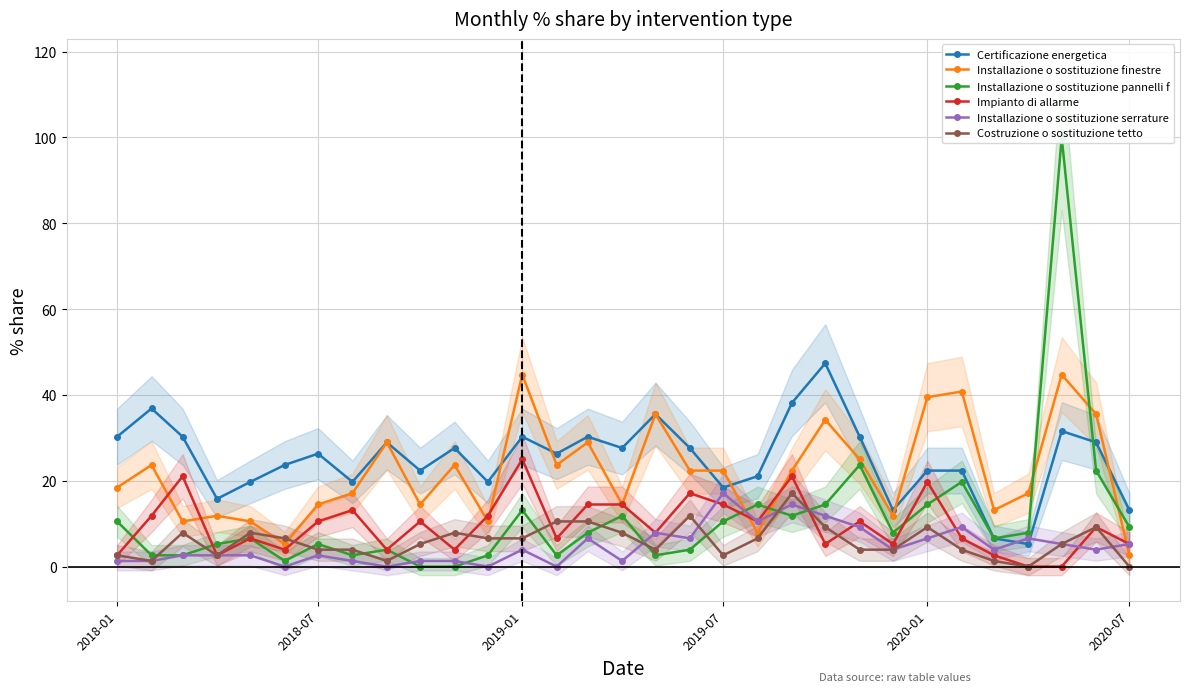

True or false: Costruzione o sostituzione tetto has more than 0 points higher than both neighbors.

True